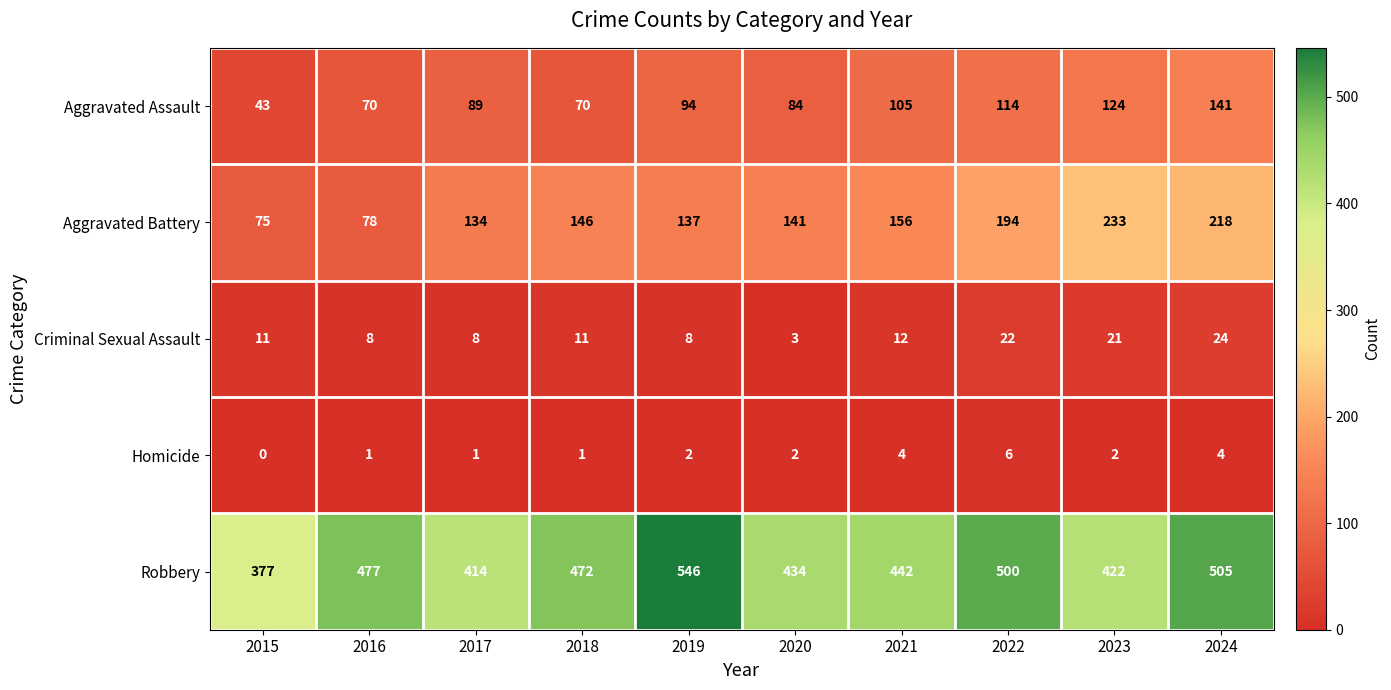

What is the difference between the maximum and minimum values in the Aggravated Battery series?

158